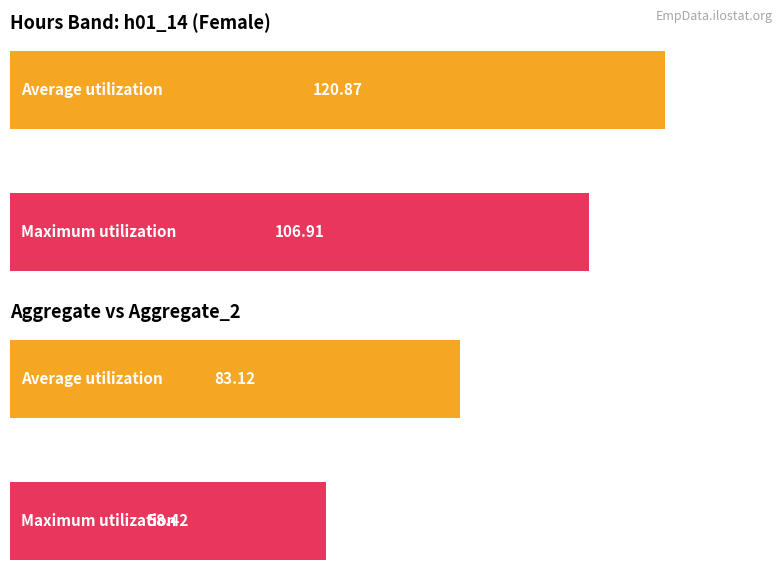

Does the chart contain stacked bars?

No